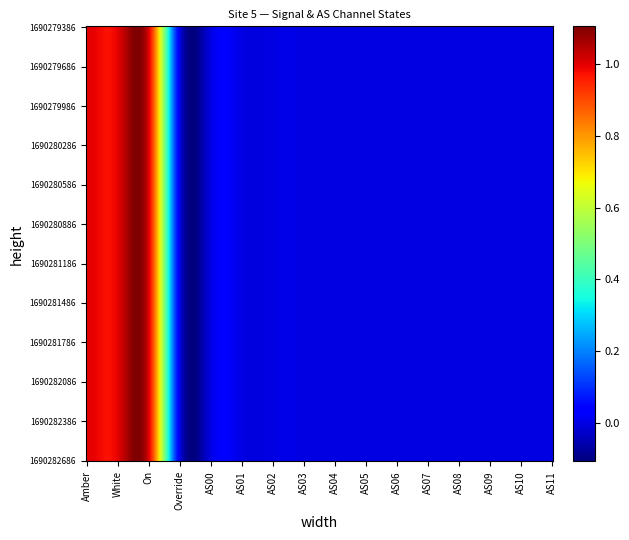

What is the sum of the On values at 9 and 10?

2